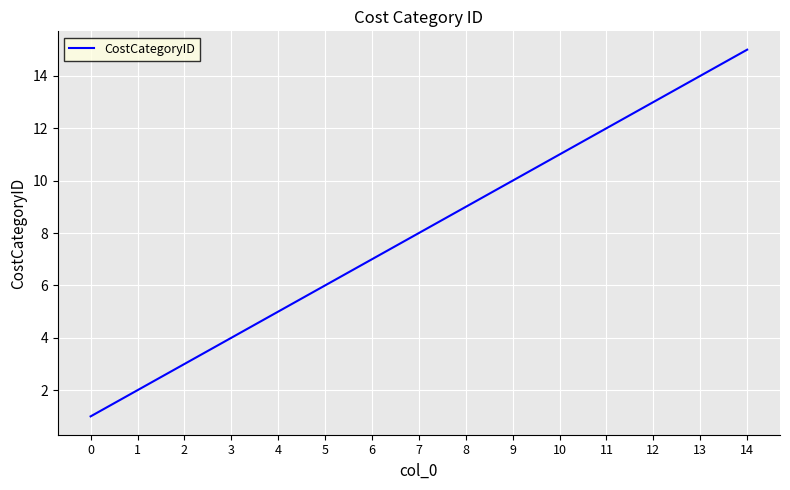

Reading left to right, list all the values displayed in this chart.

0=1	1=2	2=3	3=4	4=5	5=6	6=7	7=8	8=9	9=10	10=11	11=12	12=13	13=14	14=15